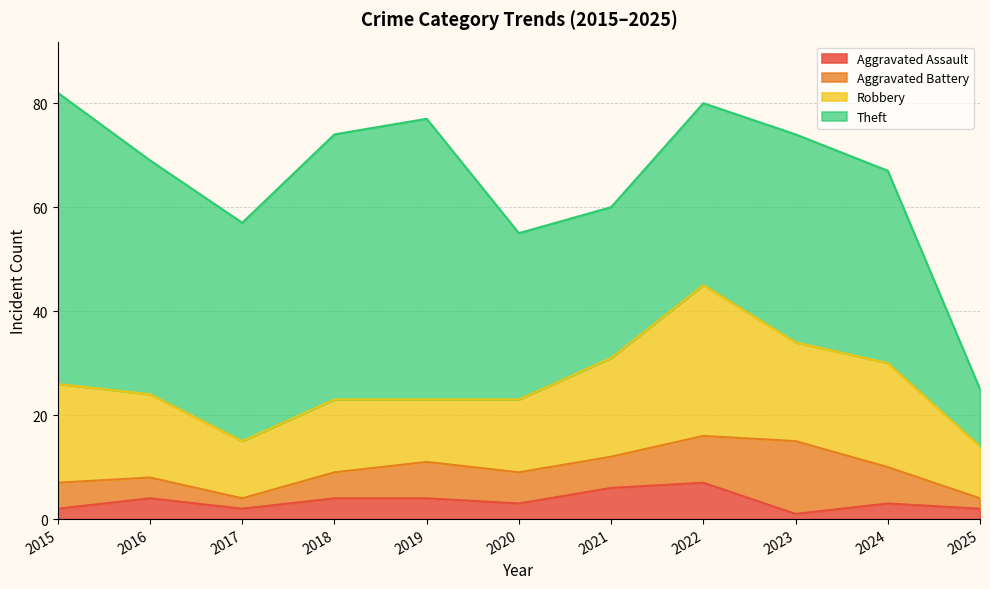

True or false: Robbery and Aggravated Battery cross at least once.

False